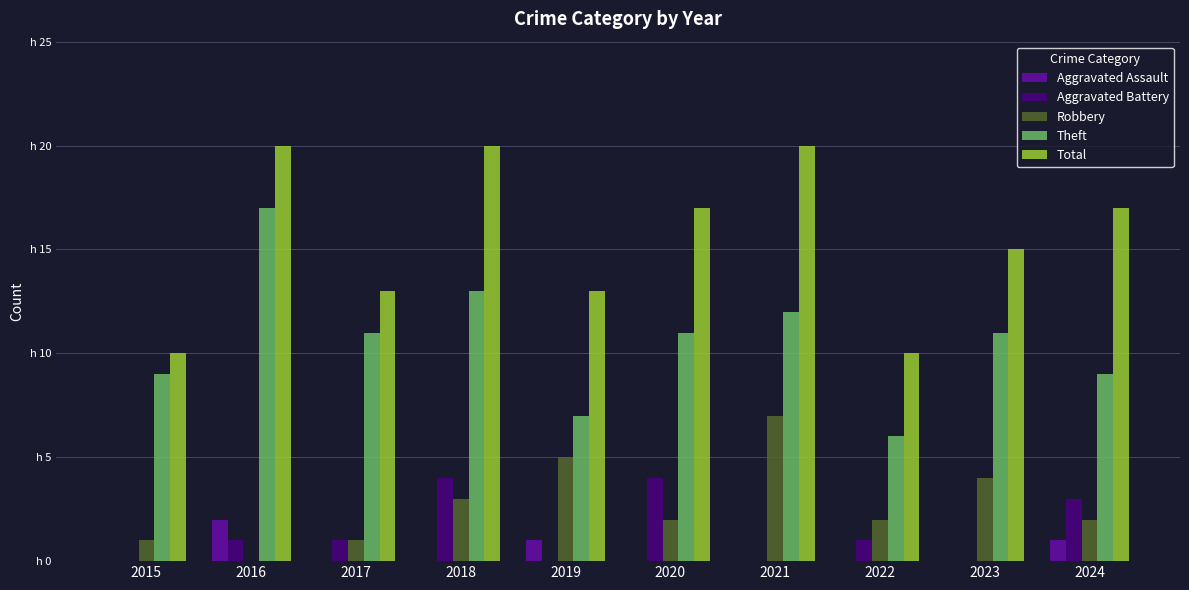

What is the approximate value of Theft at 2015?

9